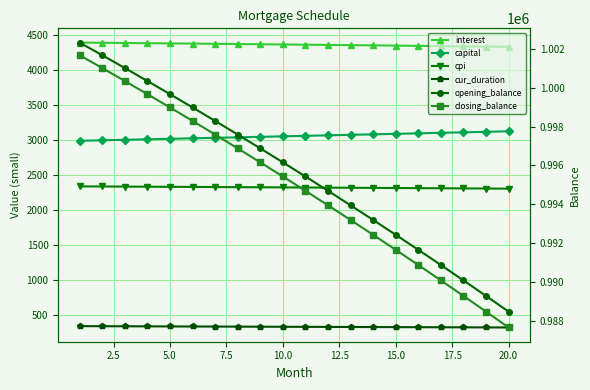

What is the difference between the maximum and second lowest values in the cur_duration series?

18.0